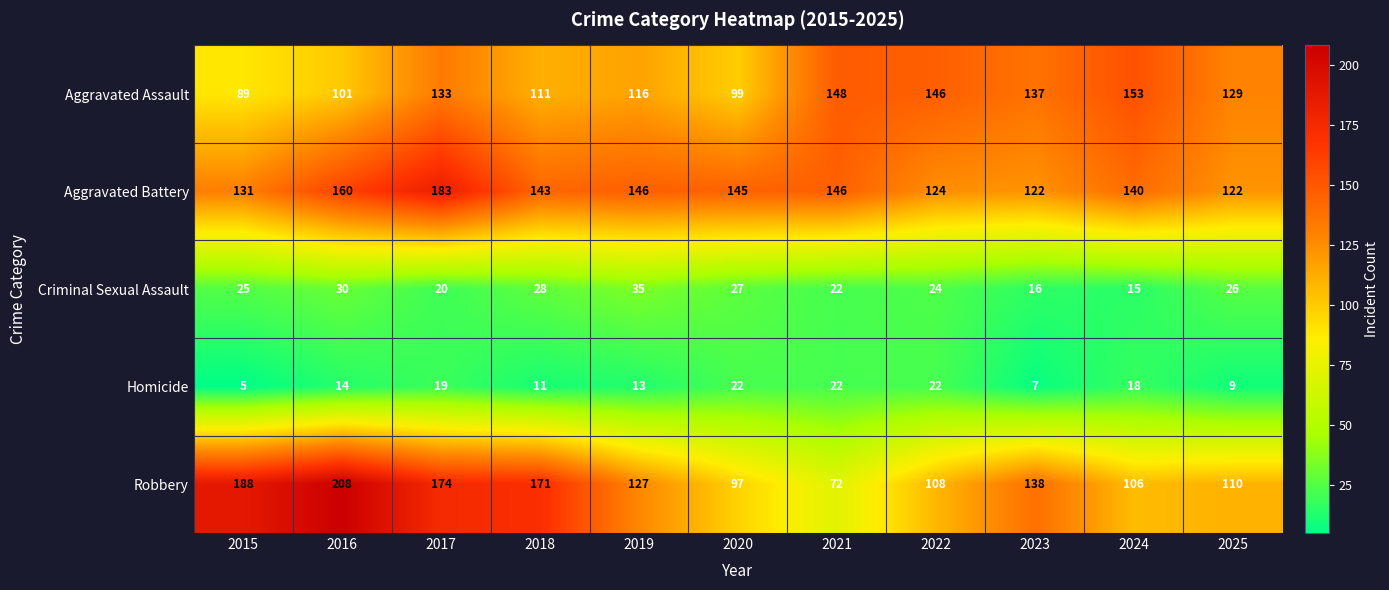

What is the sum of the Robbery values at 2017 and 2016?

382